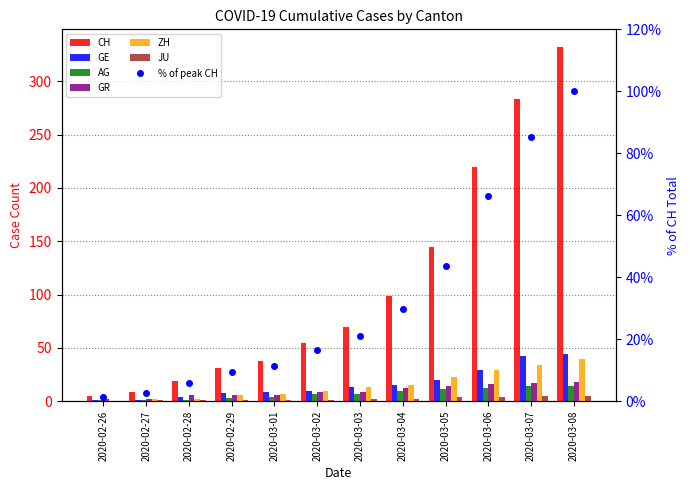

Does the chart contain any negative values?

No